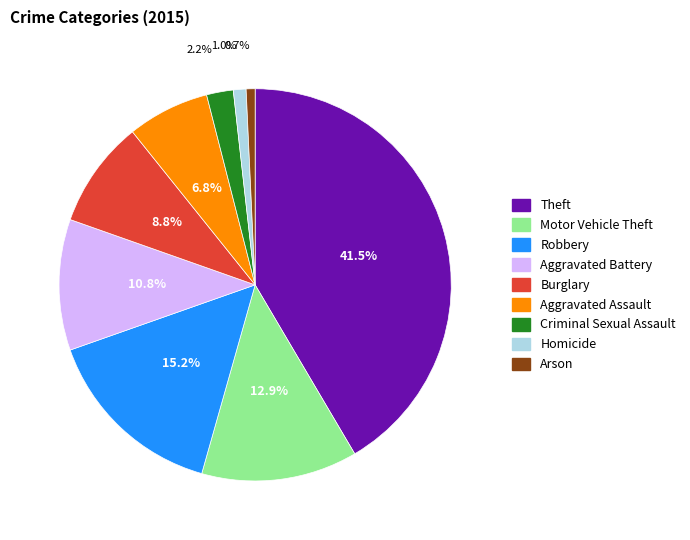

How many segments does this pie chart have?

9